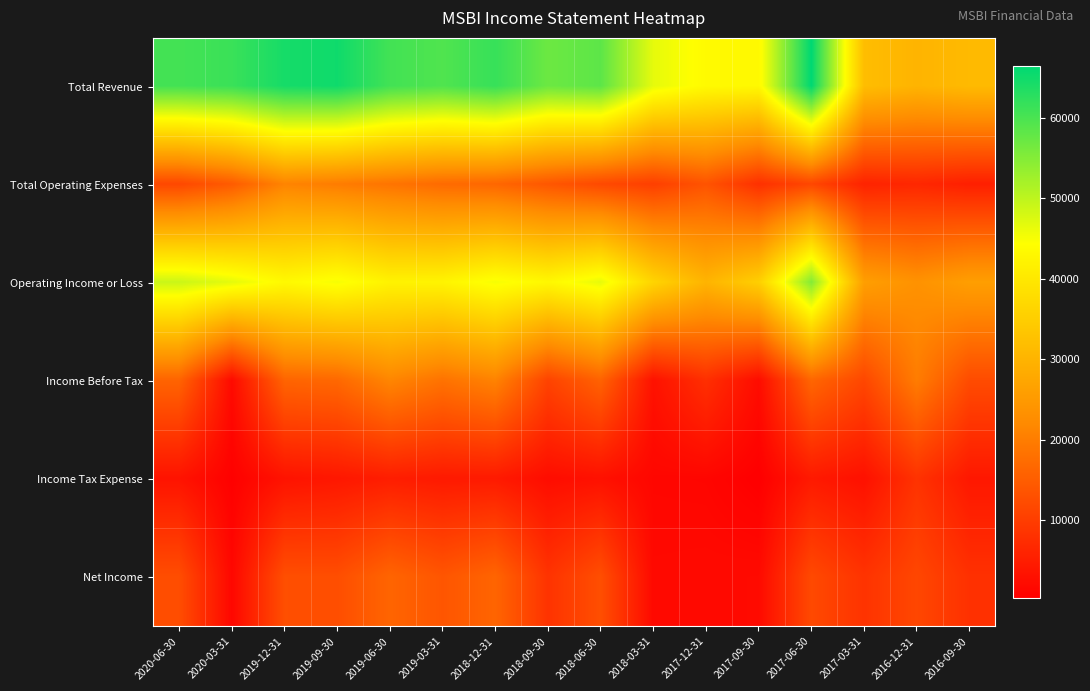

How many data points does each series have?

16